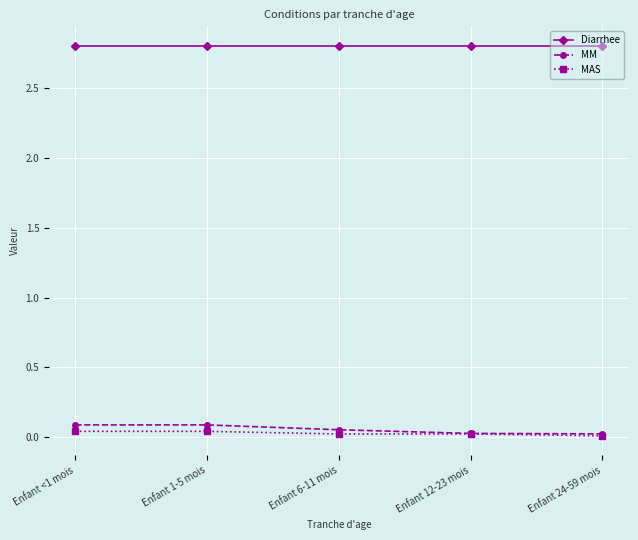

What is the label of the 5th point from the left?

Enfant 24-59 mois